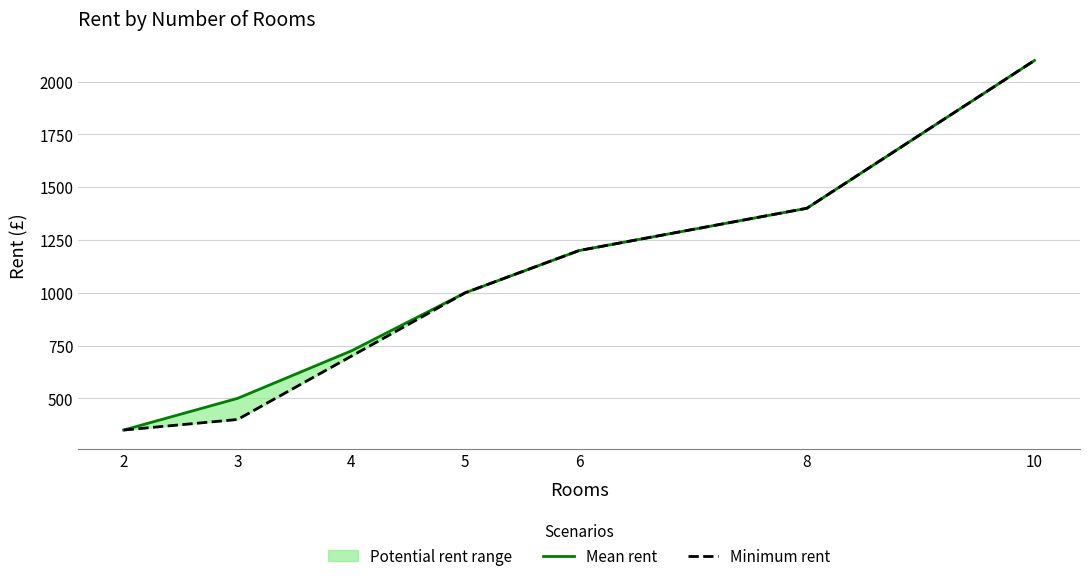

Rank the series at 8 from lowest to highest value.

Mean rent, Minimum rent